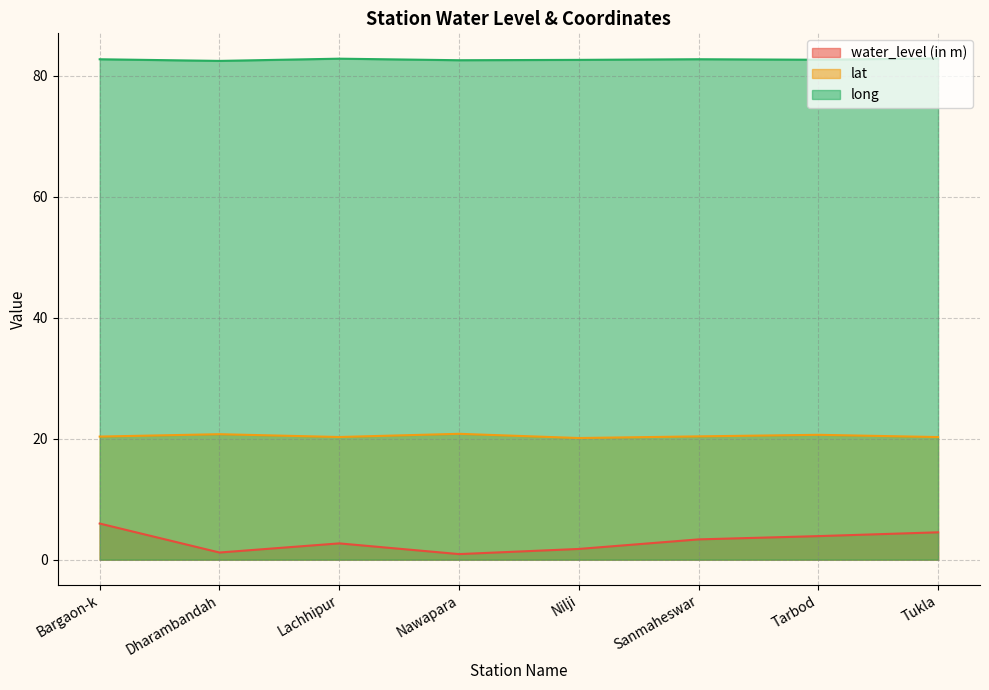

What is the value of the water_level (in m) point at the 2nd from the left?

1.2